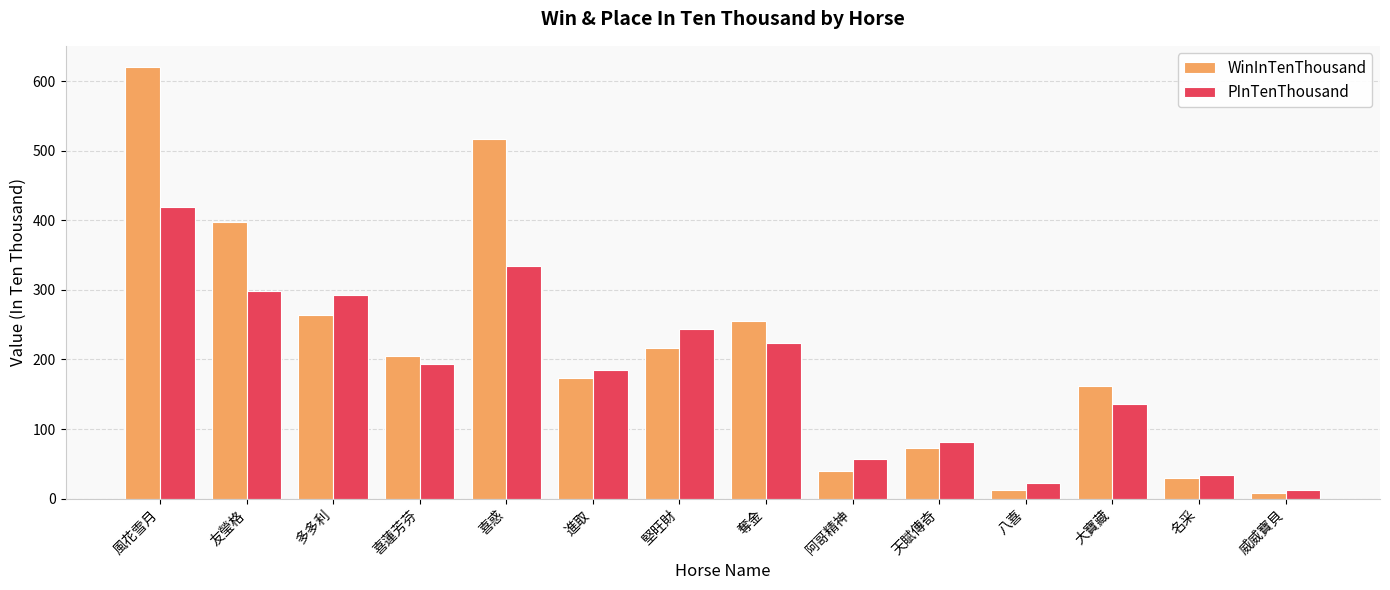

What is the smallest value displayed?

8